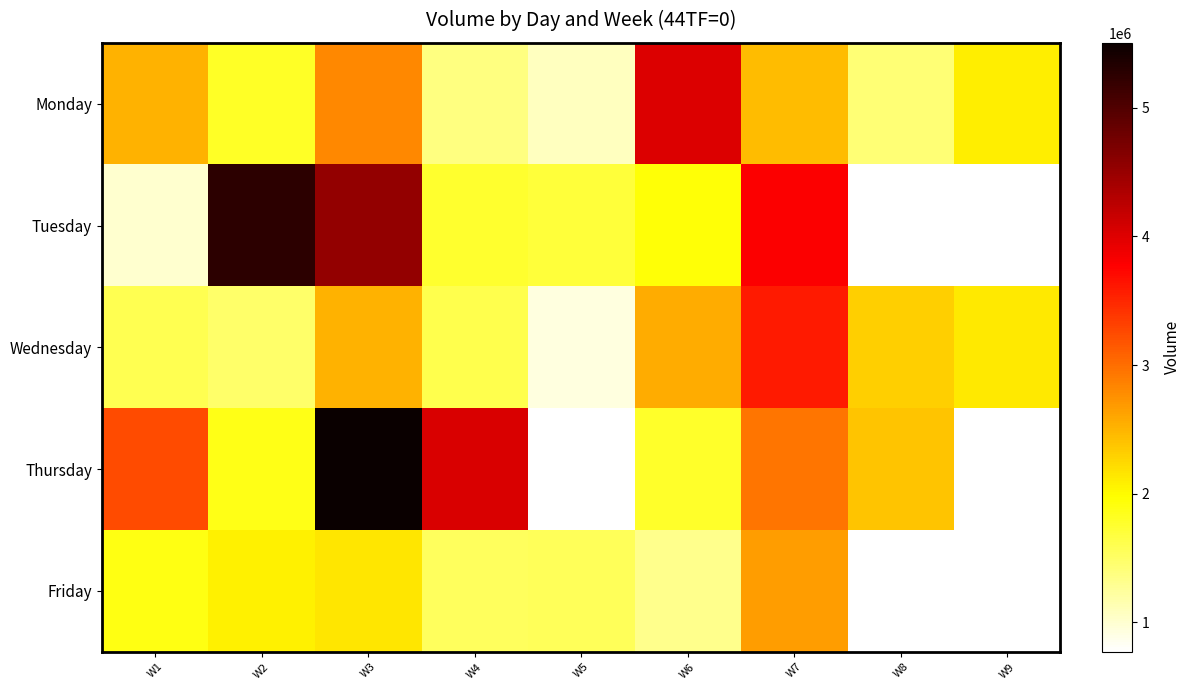

At how many categories does at least one series exceed 1593344?

9